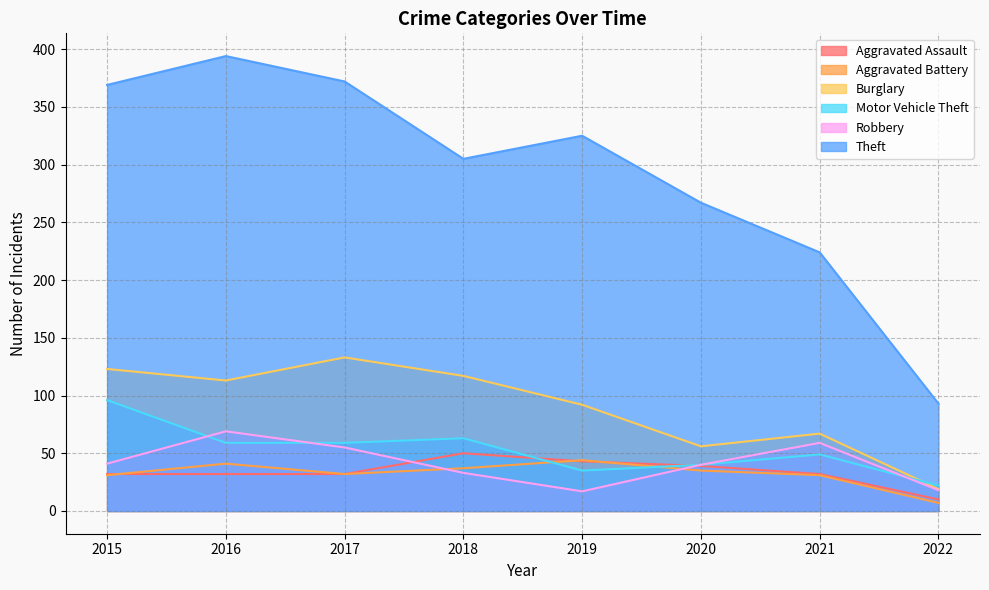

At which category does Aggravated Assault reach its first local peak?

2018